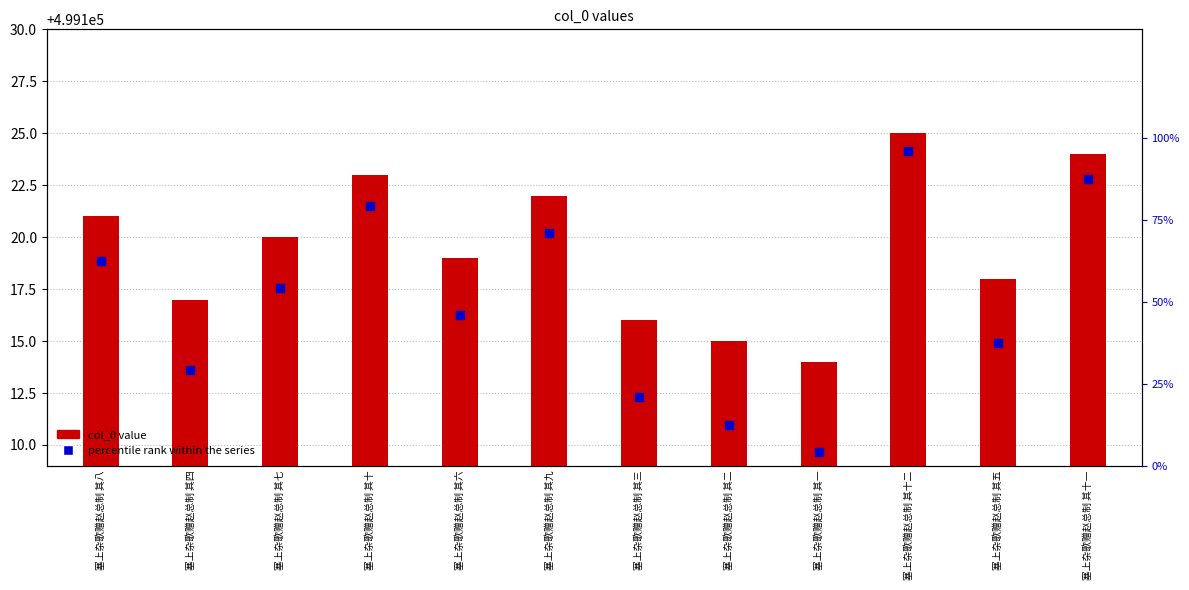

Which series has the largest Y range (max minus min)?

percentile rank within the series